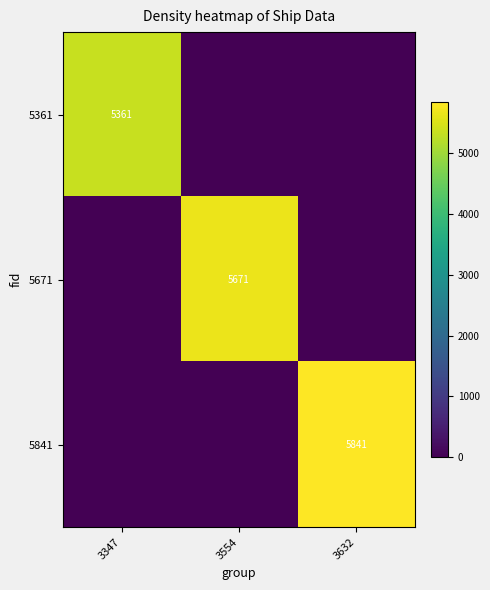

Is it true that 5361 equals 5361 at 3347?

True